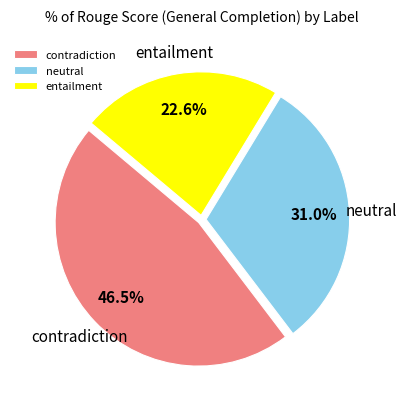

Does neutral account for over 50% of the chart?

No